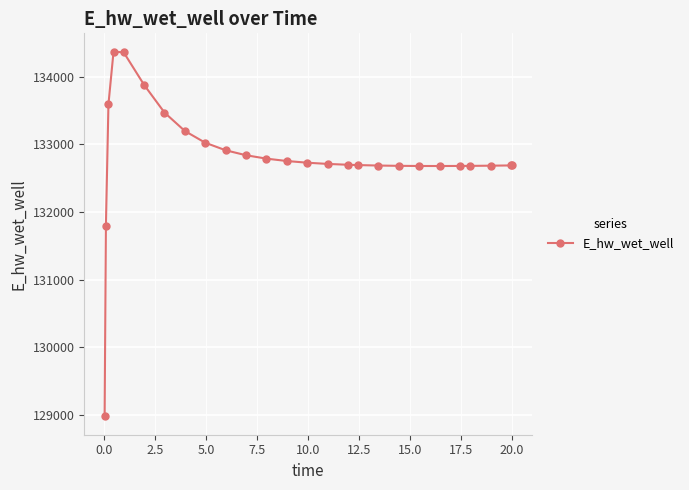

What is the average value?

132805.5